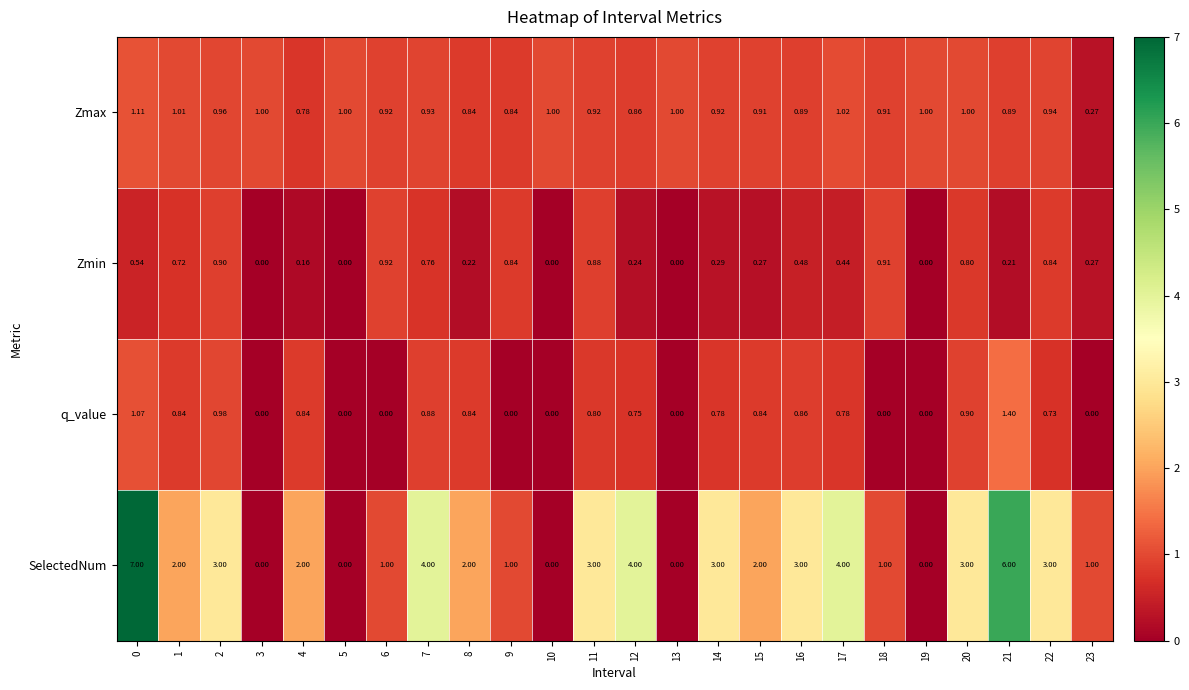

How many positive values does the SelectedNum series have?

19